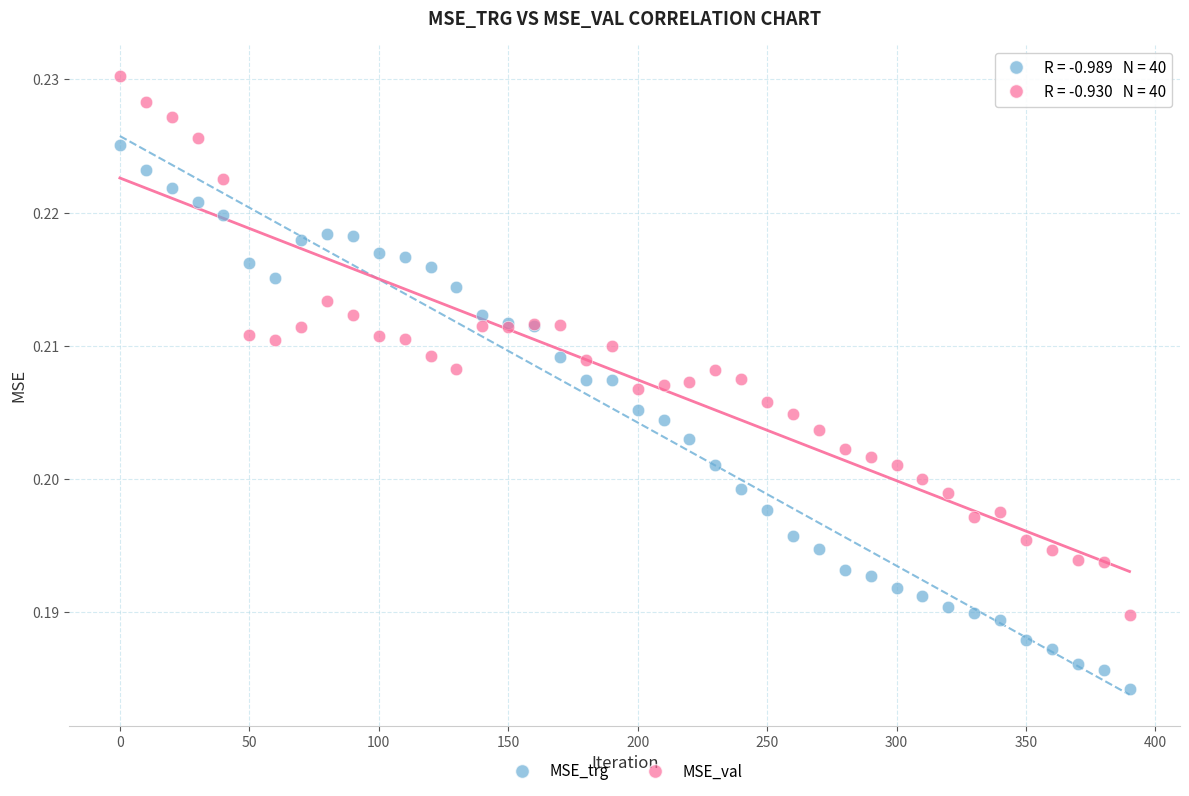

Which series contains the highest Y value?

MSE_val